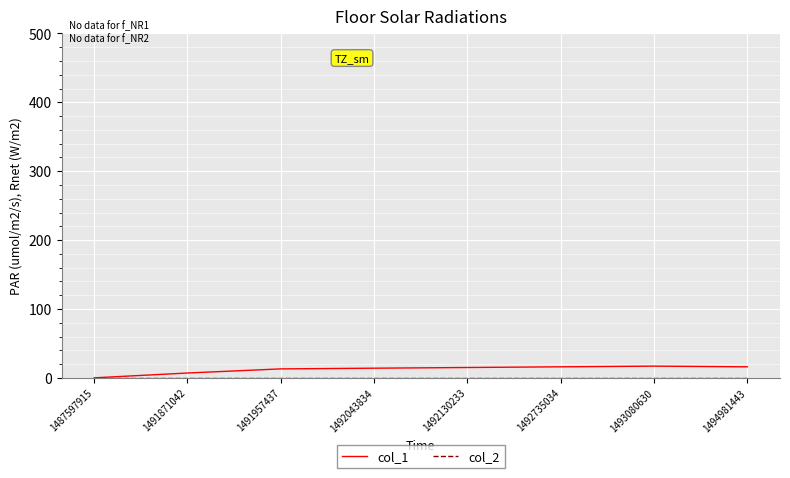

What is the difference between the highest and lowest values at 1492735034?

16